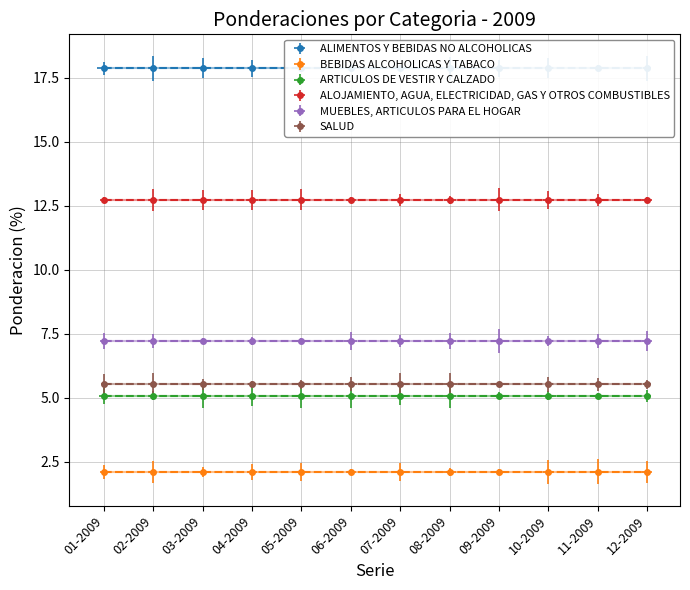

Which series has the largest range (max minus min)?

ALIMENTOS Y BEBIDAS NO ALCOHOLICAS